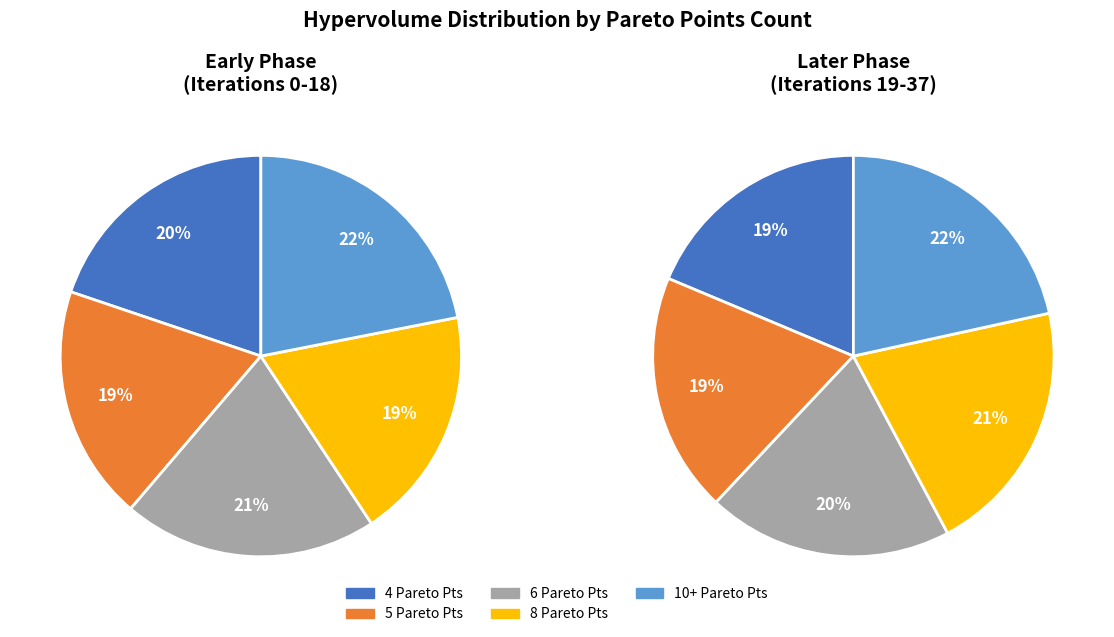

Which series has the largest range (max minus min)?

8 Pareto Points